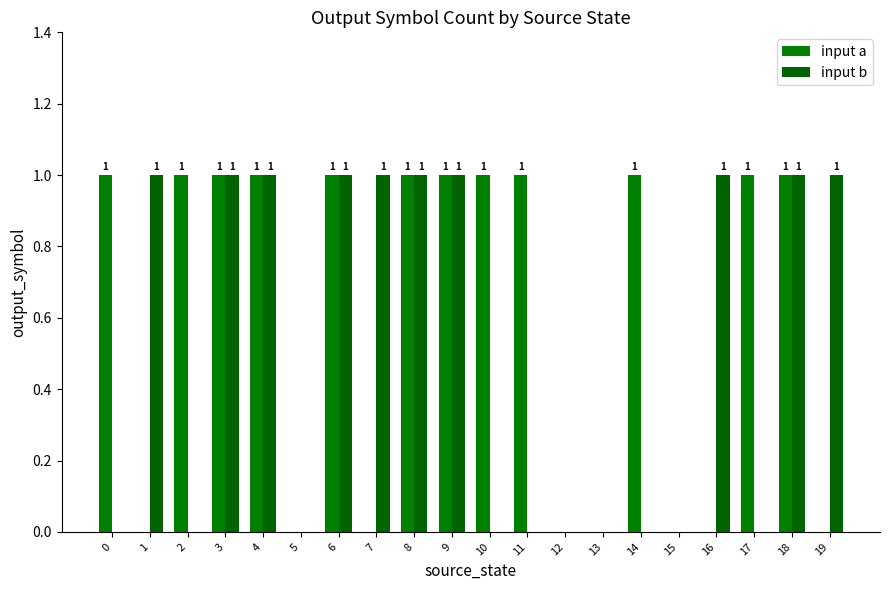

Reading right to left, list all the values displayed in this chart.

input a: 0	1	1	0	0	1	0	0	1	1	1	1	0	1	0	1	1	1	0	1
input b: 1	1	0	1	0	0	0	0	0	0	1	1	1	1	0	1	1	0	1	0